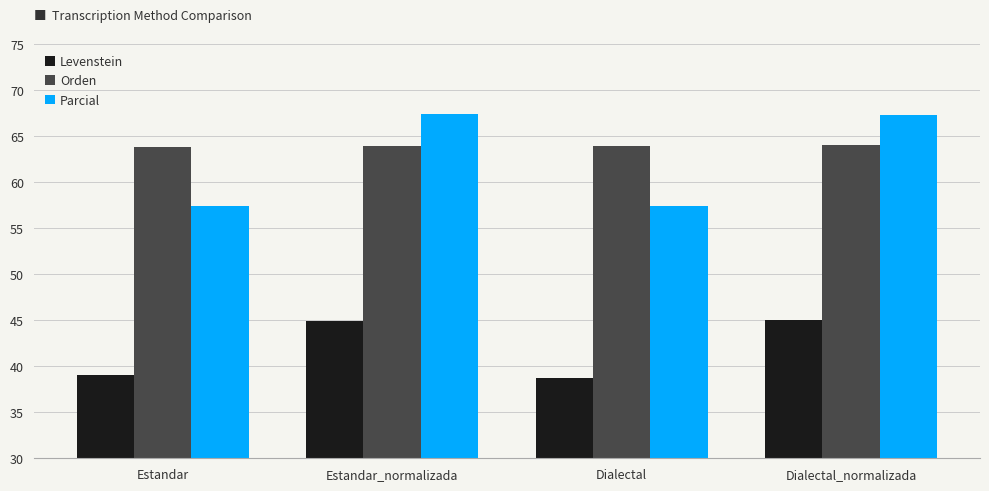

Where is Levenstein nearest to the value 41?

Estandar